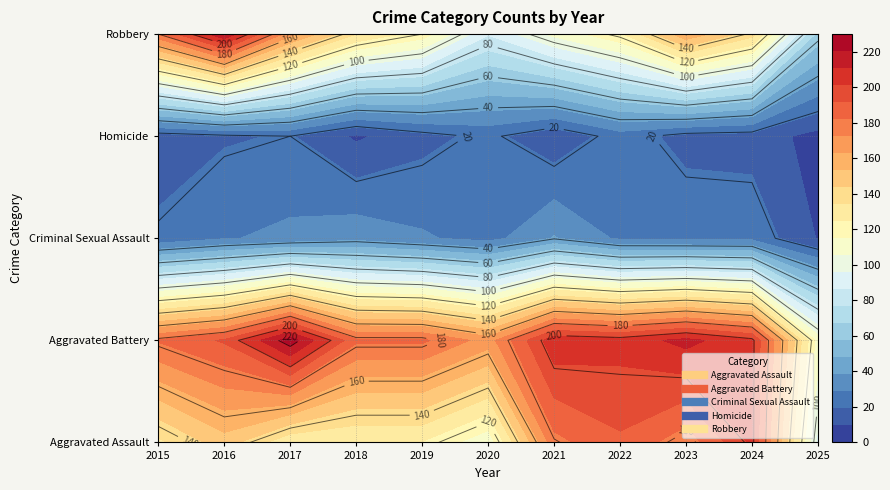

Which category has the lowest value across all series?

2025